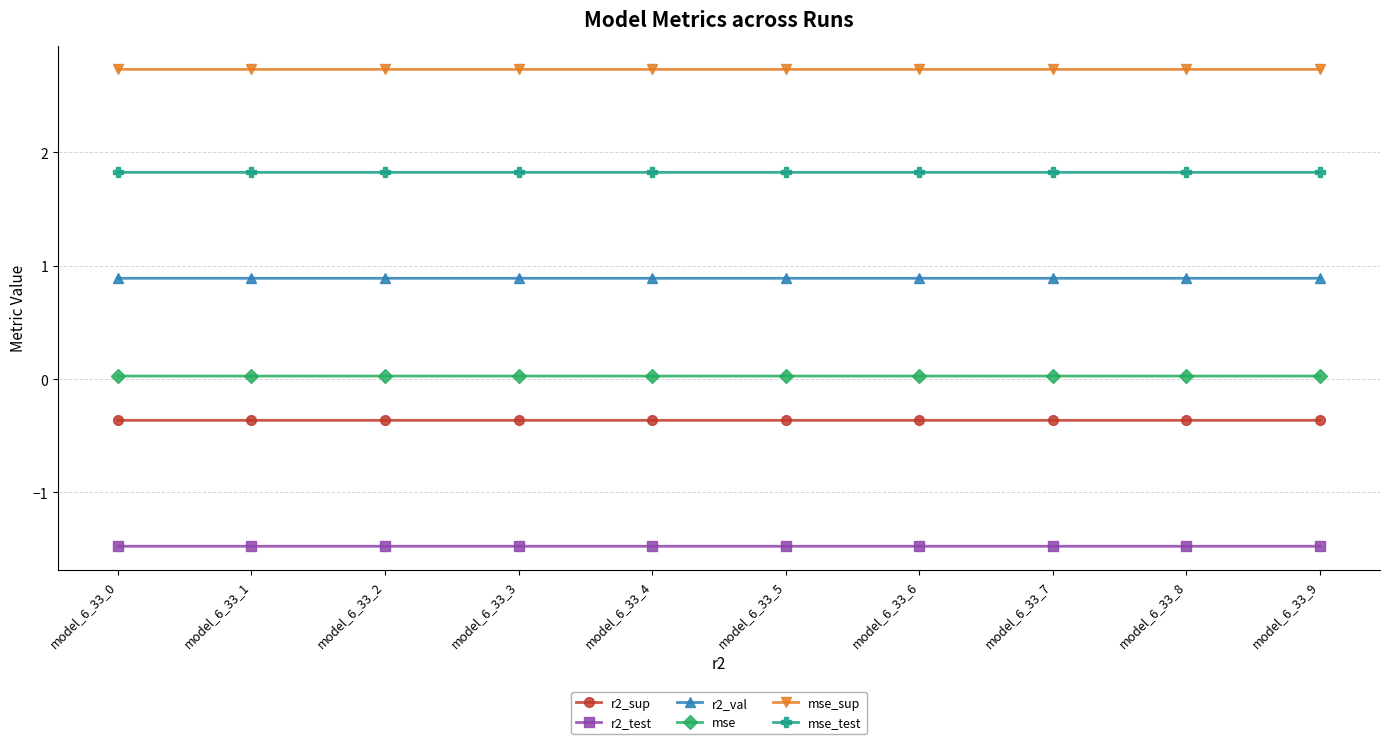

True or false: mse_test and mse_sup cross at least once.

False